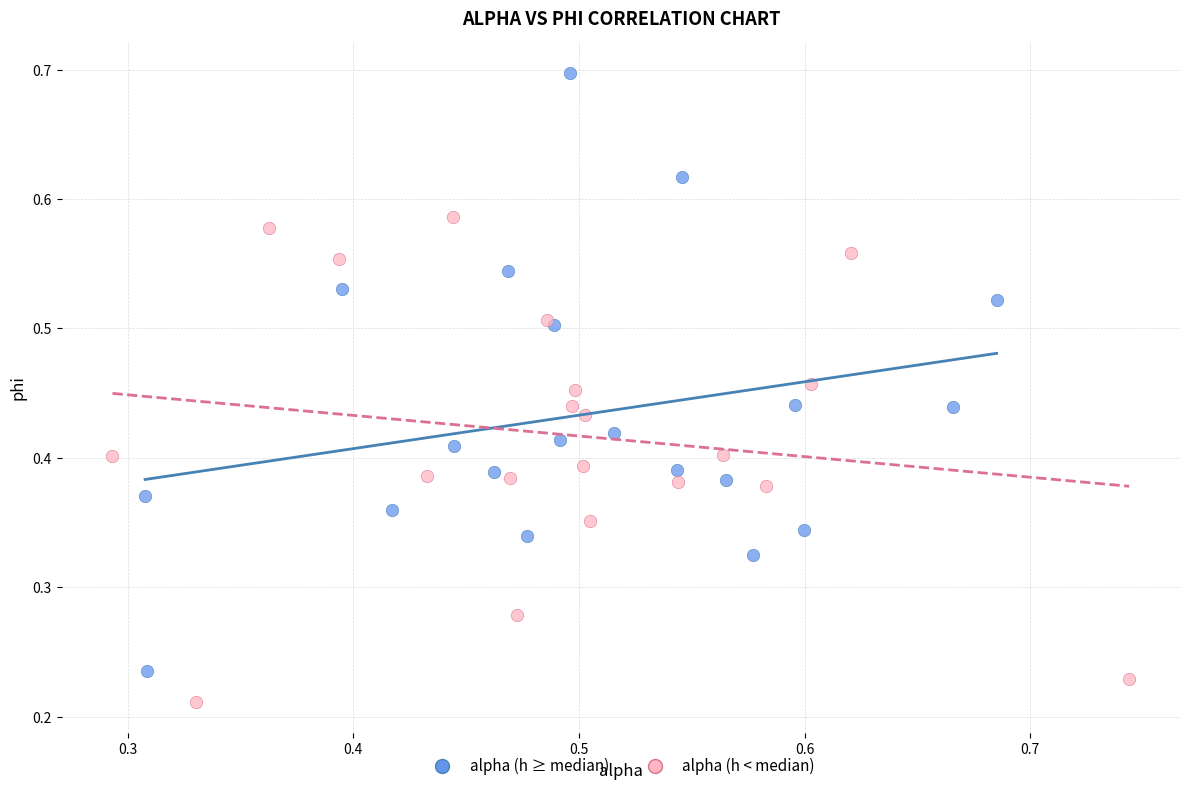

Which series reaches the maximum Y coordinate?

alpha (h ≥ median)